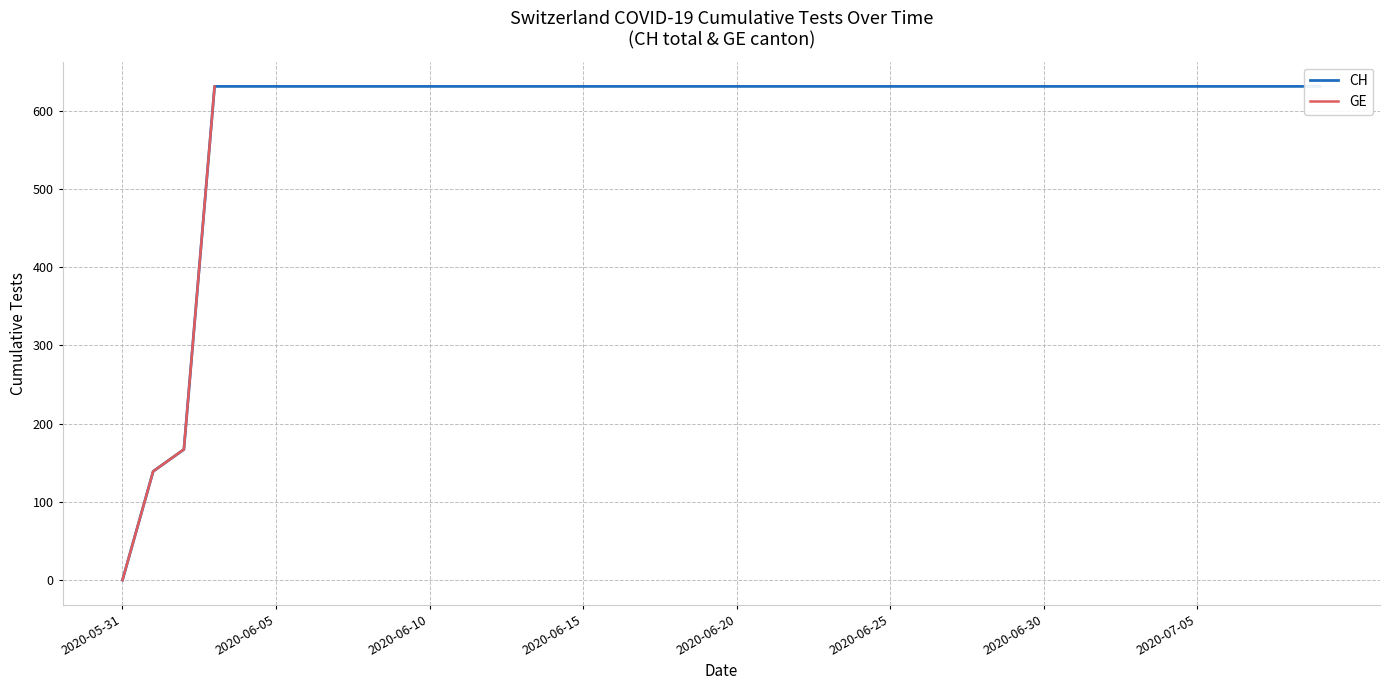

Is the value of GE at 2020-06-14 greater than the value of CH at 2020-06-08?

No